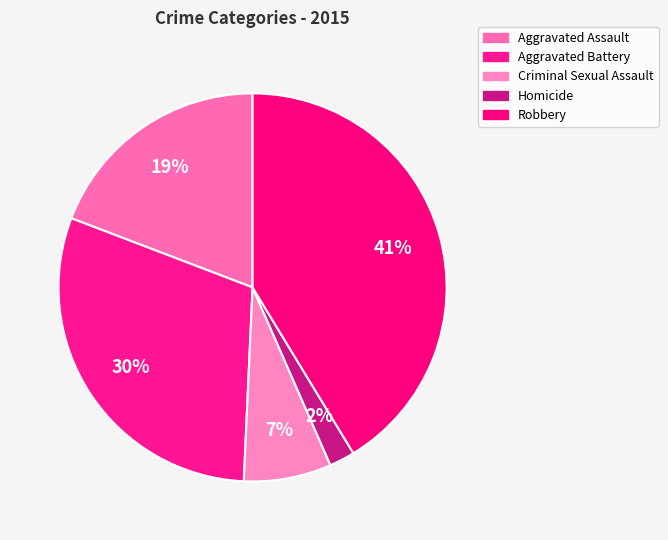

The Aggravated Battery slice represents 45% of the pie. True or false?

False